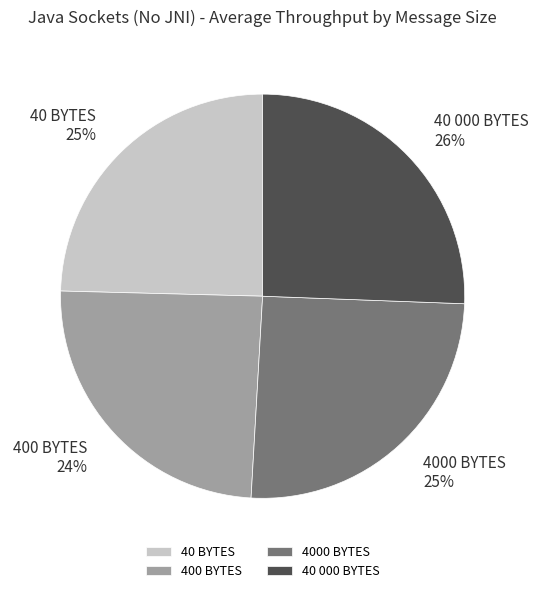

Between 40 000 BYTES and 400 BYTES, which is larger?

40 000 BYTES